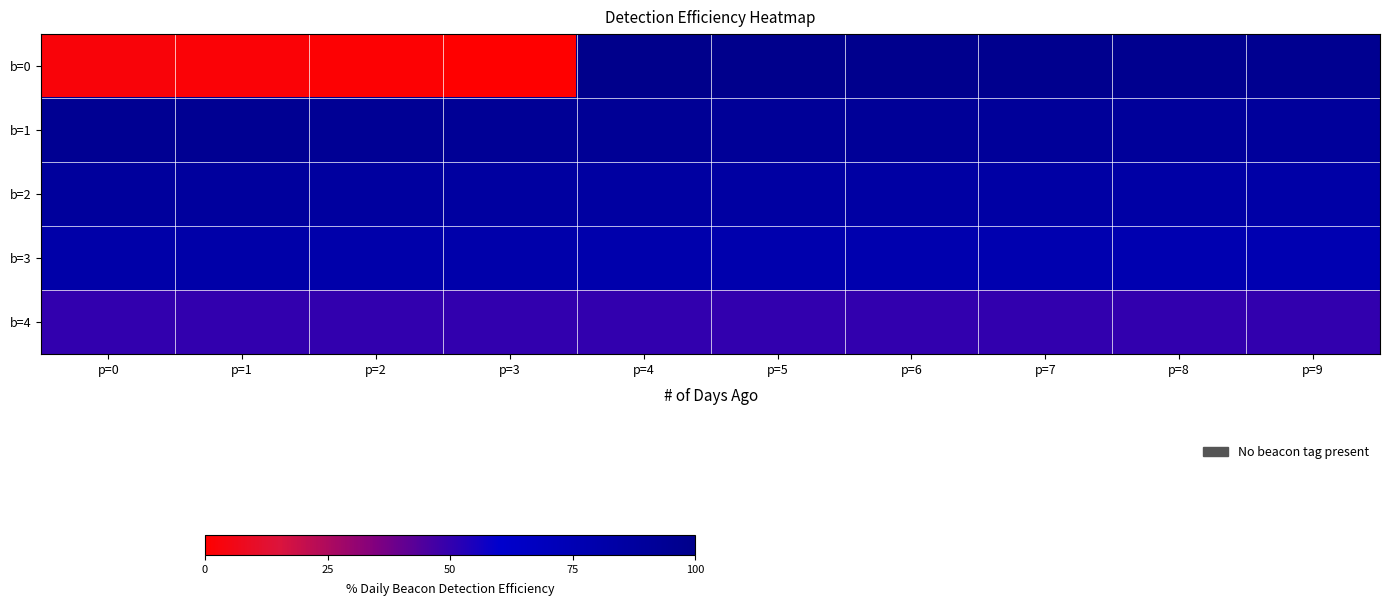

Rank the series at p=4 from lowest to highest value.

b=4, b=3, b=2, b=1, b=0